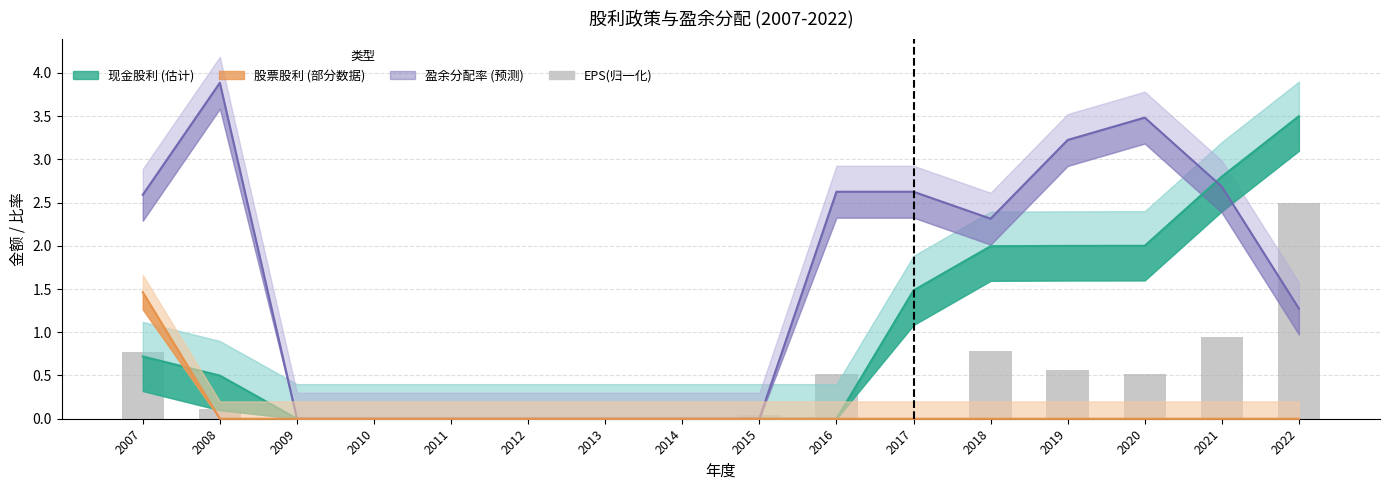

Reading right to left, list all the values displayed in this chart.

2.5	0.9	0.5	0.6	0.8	0.0	0.5	0.0	0.0	0.0	0.0	0.0	0.0	0.0	0.1	0.8